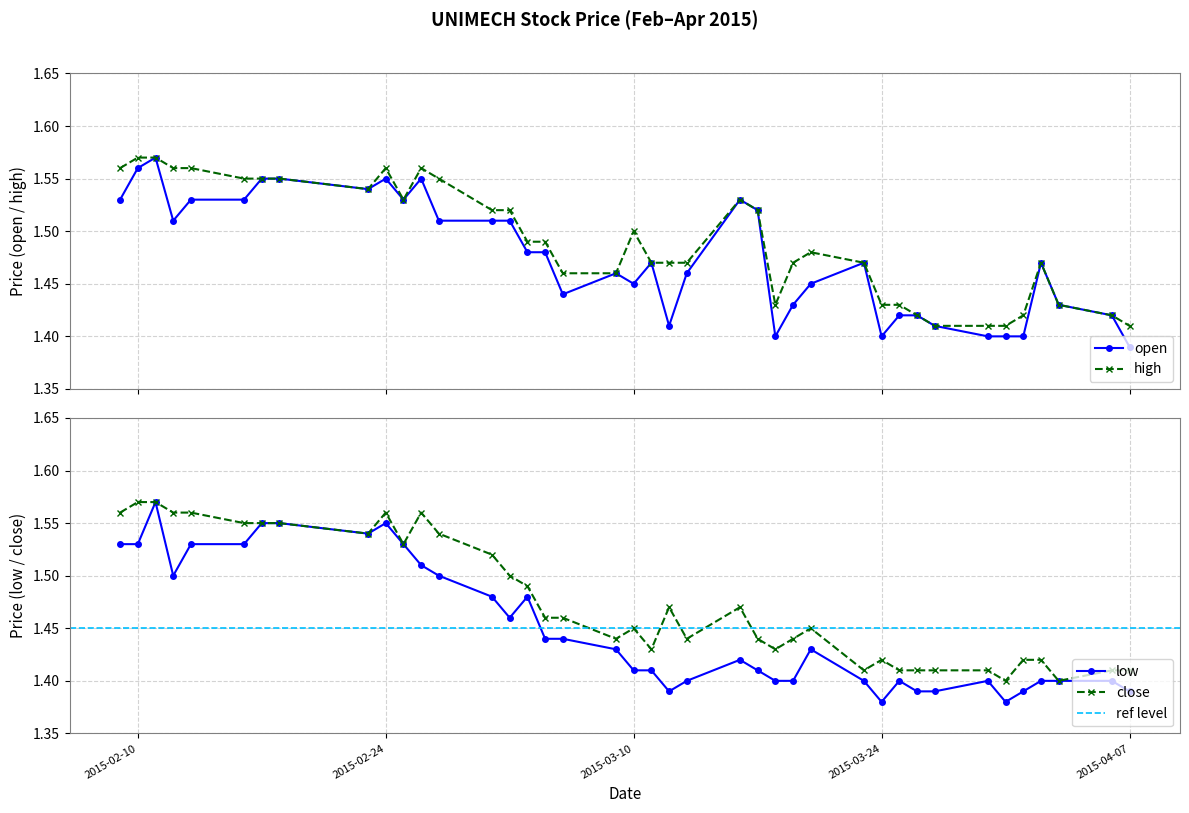

Reading left to right, transcribe all the data shown in this chart.

open: 1.5	1.6	1.6	1.5	1.5	1.5	1.6	1.6	1.5	1.6	1.5	1.6	1.5	1.5	1.5	1.5	1.5	1.4	1.5	1.4	1.5	1.4	1.5	1.5	1.5	1.4	1.4	1.4	1.5	1.4	1.4	1.4	1.4	1.4	1.4	1.4	1.5	1.4	1.4	1.4
high: 1.6	1.6	1.6	1.6	1.6	1.6	1.6	1.6	1.5	1.6	1.5	1.6	1.6	1.5	1.5	1.5	1.5	1.5	1.5	1.5	1.5	1.5	1.5	1.5	1.5	1.4	1.5	1.5	1.5	1.4	1.4	1.4	1.4	1.4	1.4	1.4	1.5	1.4	1.4	1.4
low: 1.5	1.5	1.6	1.5	1.5	1.5	1.6	1.6	1.5	1.6	1.5	1.5	1.5	1.5	1.5	1.5	1.4	1.4	1.4	1.4	1.4	1.4	1.4	1.4	1.4	1.4	1.4	1.4	1.4	1.4	1.4	1.4	1.4	1.4	1.4	1.4	1.4	1.4	1.4	1.4
close: 1.6	1.6	1.6	1.6	1.6	1.6	1.6	1.6	1.5	1.6	1.5	1.6	1.5	1.5	1.5	1.5	1.5	1.5	1.4	1.4	1.4	1.5	1.4	1.5	1.4	1.4	1.4	1.4	1.4	1.4	1.4	1.4	1.4	1.4	1.4	1.4	1.4	1.4	1.4	1.4